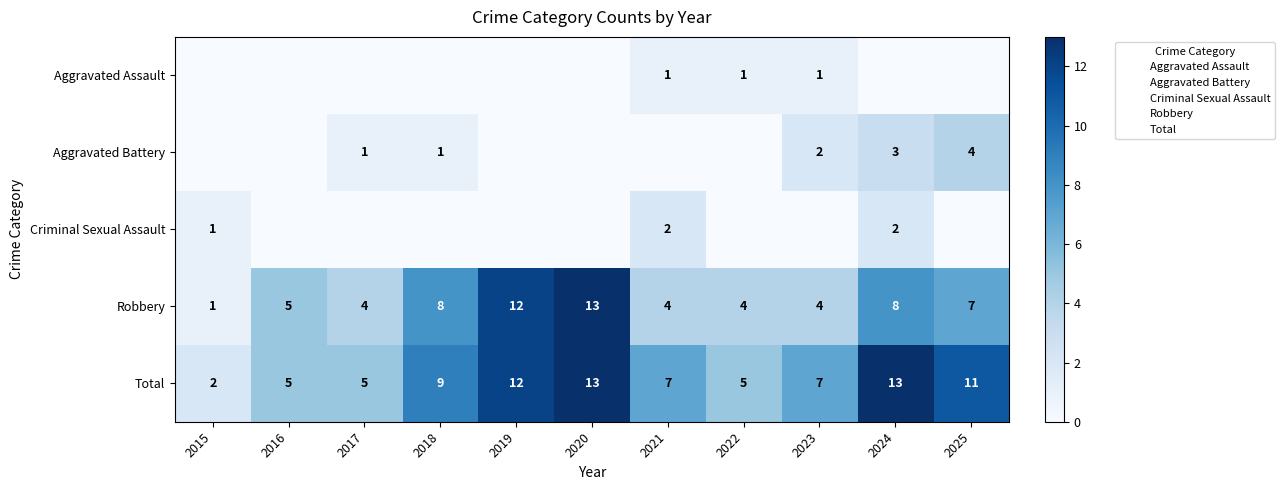

What is the spread (max minus min) of values at 2021?

7